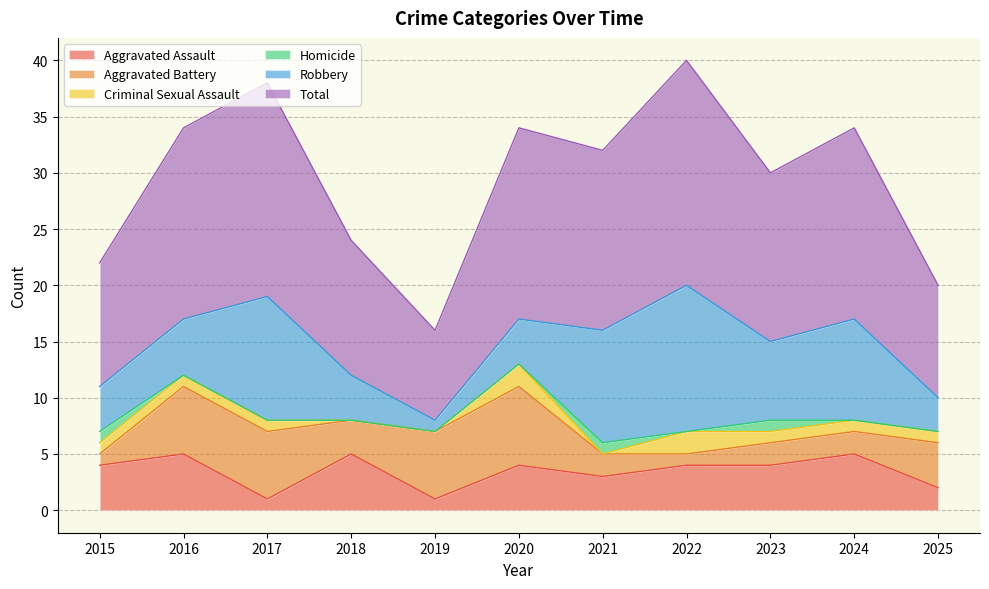

How many interior local valleys does the Aggravated Battery series have?

2